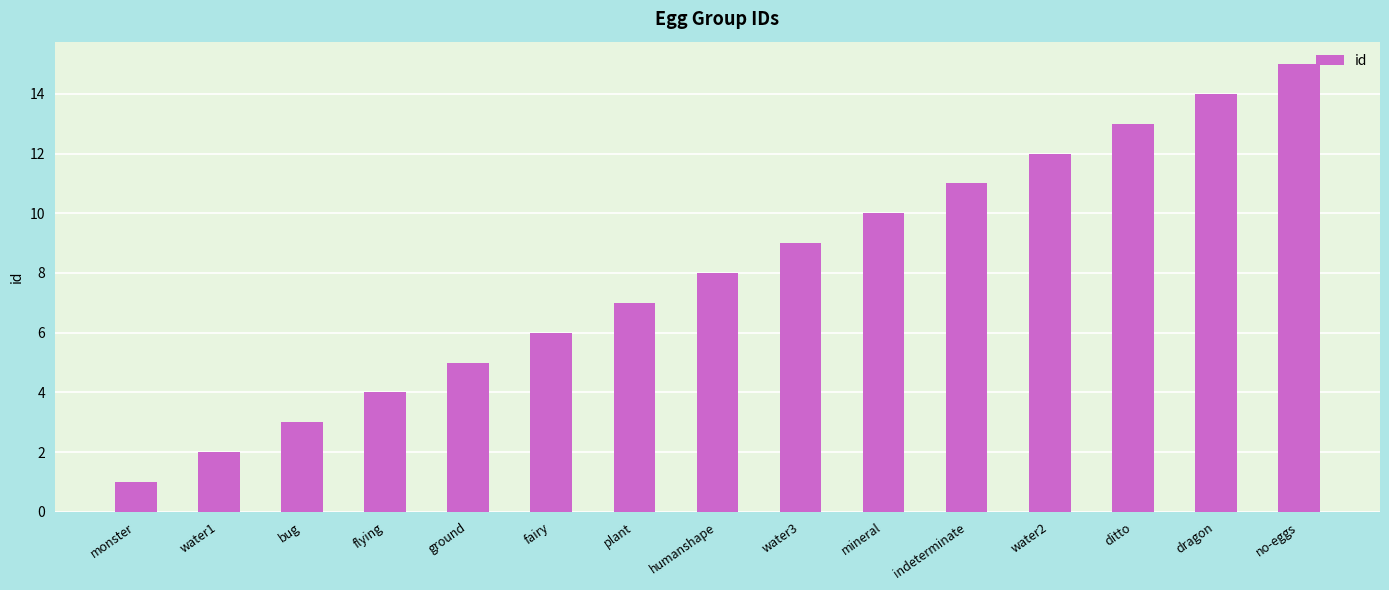

What is the change in value from indeterminate to ditto?

+2